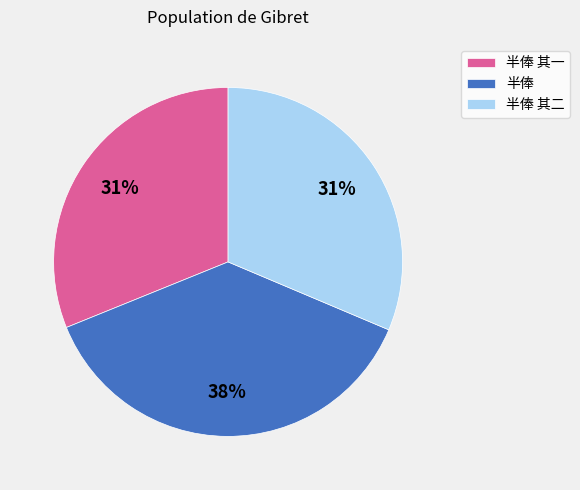

Count the number of slices in the pie.

3